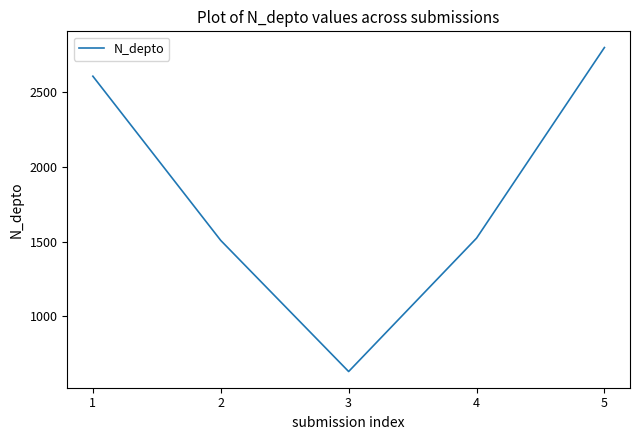

True or false: the data has more than 1 interior local peaks.

False